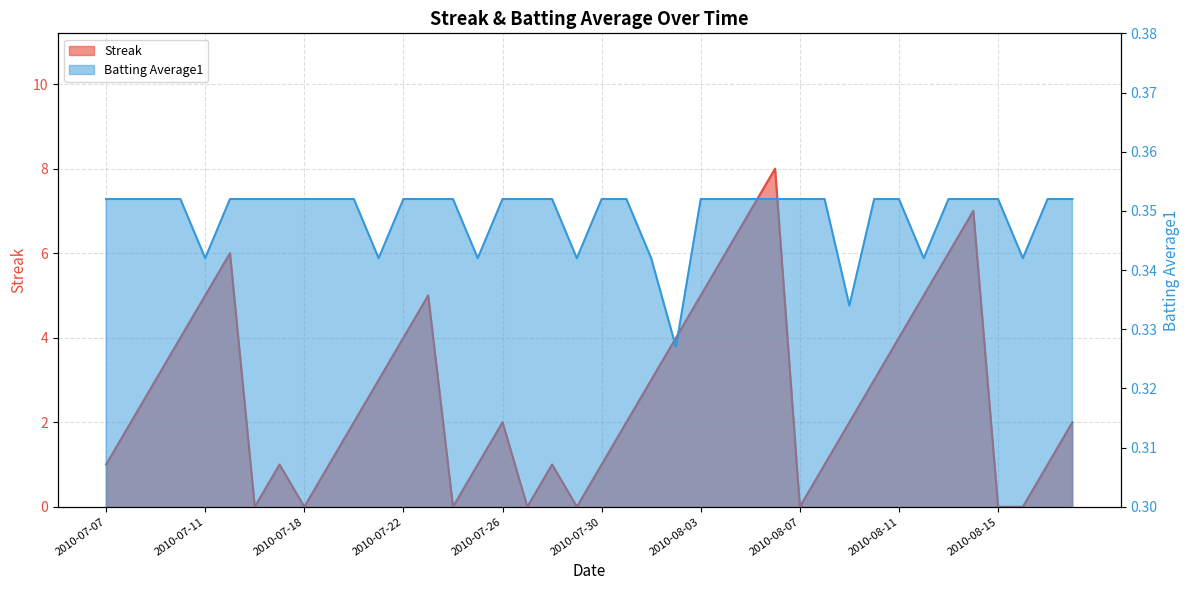

Is the value of Streak at 2010-07-15 greater than the value of Batting Average1 at 2010-08-03?

Yes